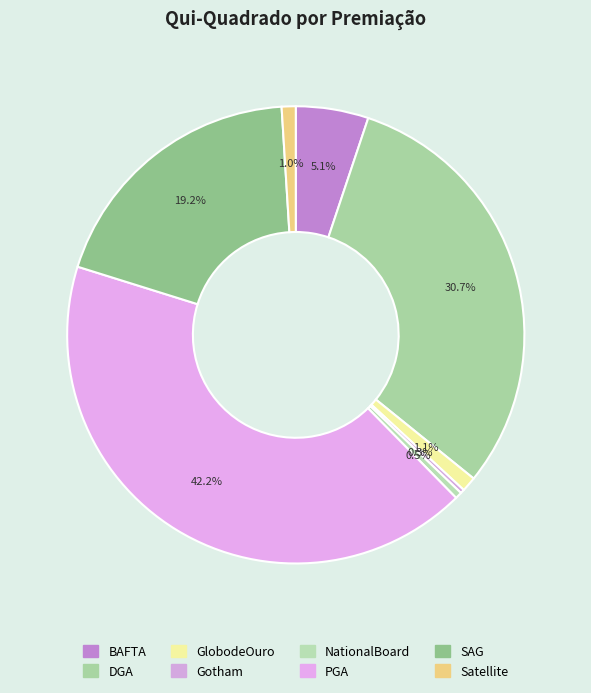

Is it true that SAG is 19% of the pie?

True